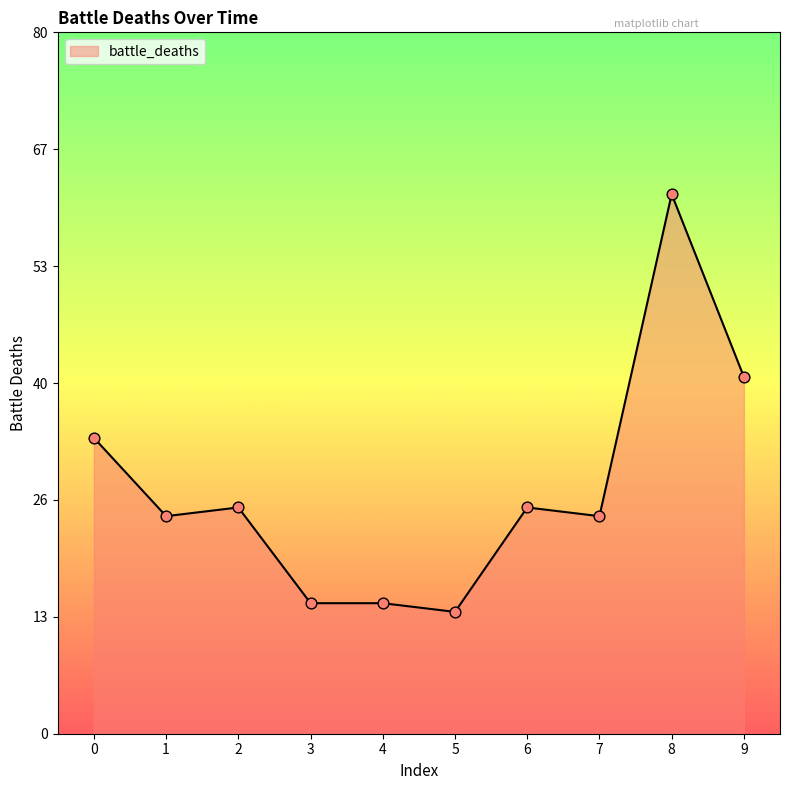

Is this an area chart (filled region under the line)?

Yes